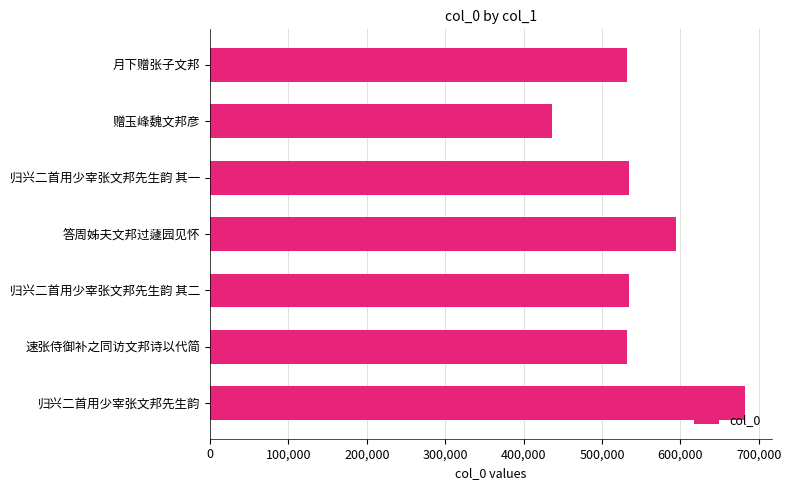

Which has a higher value, 归兴二首用少宰张文邦先生韵 or 速张侍御补之同访文邦诗以代简?

归兴二首用少宰张文邦先生韵